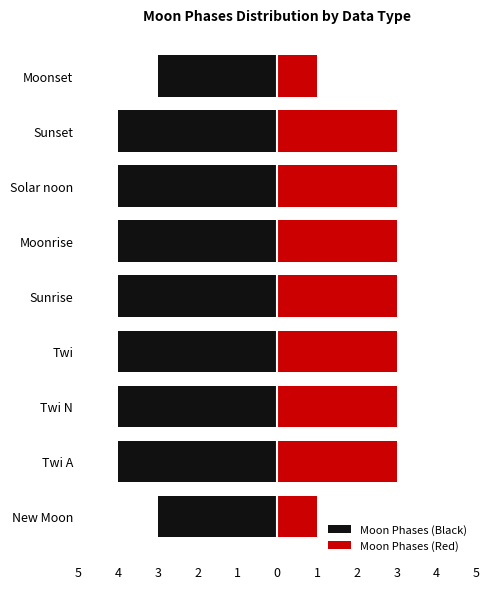

Reading right to left, what are all the values shown in this chart?

Moon Phases (Black): -3	-4	-4	-4	-4	-4	-4	-4	-3
Moon Phases (Red): 1	3	3	3	3	3	3	3	1